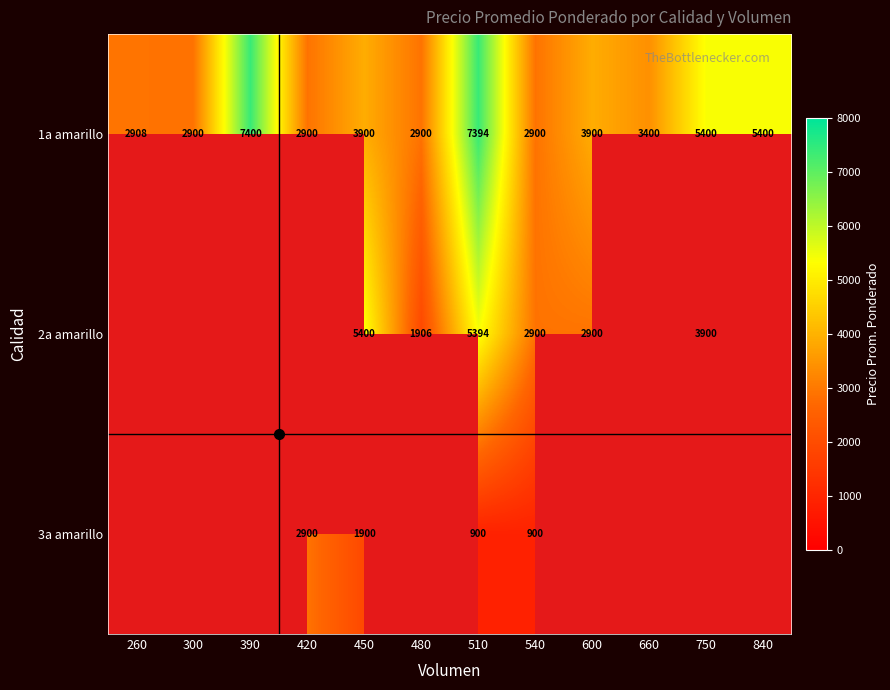

What is the sum of the 1a amarillo values at 660 and 300?

6300